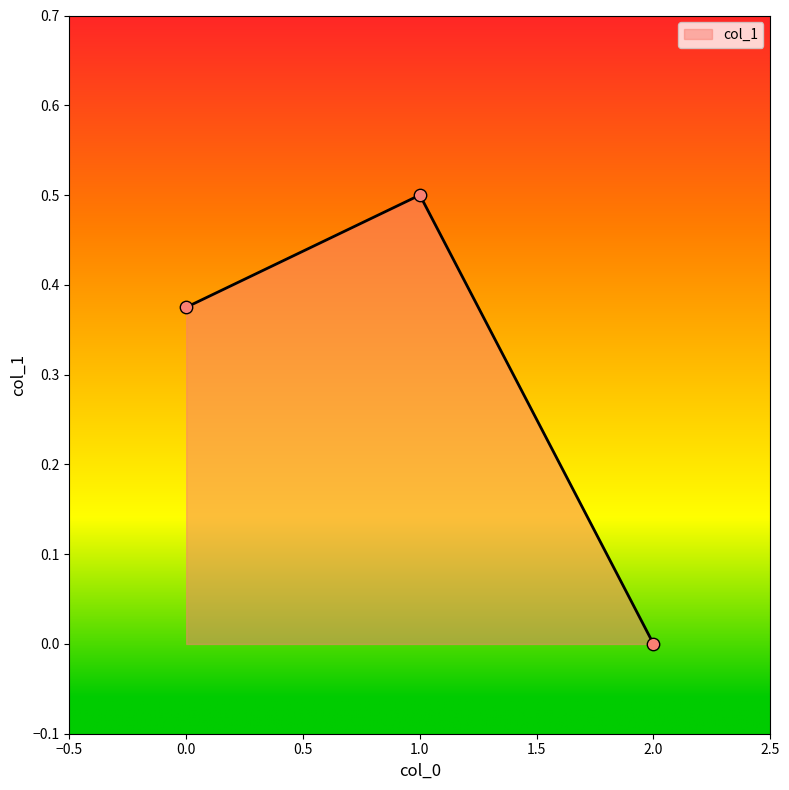

What is the change in value from 1.0 to 2.0?

-0.5